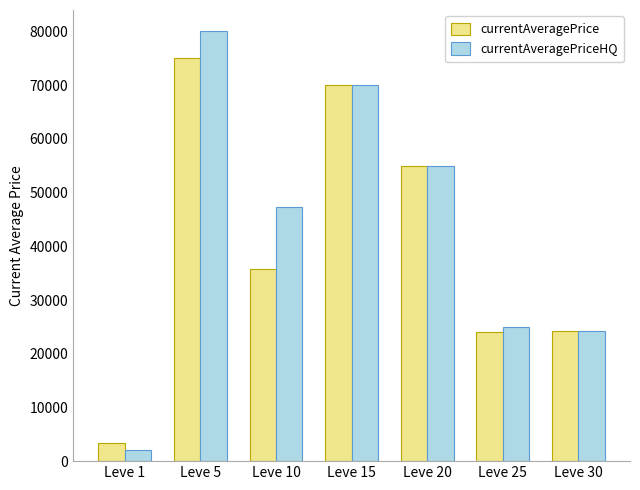

What value does the currentAveragePrice series have at Leve 15?

70015.0